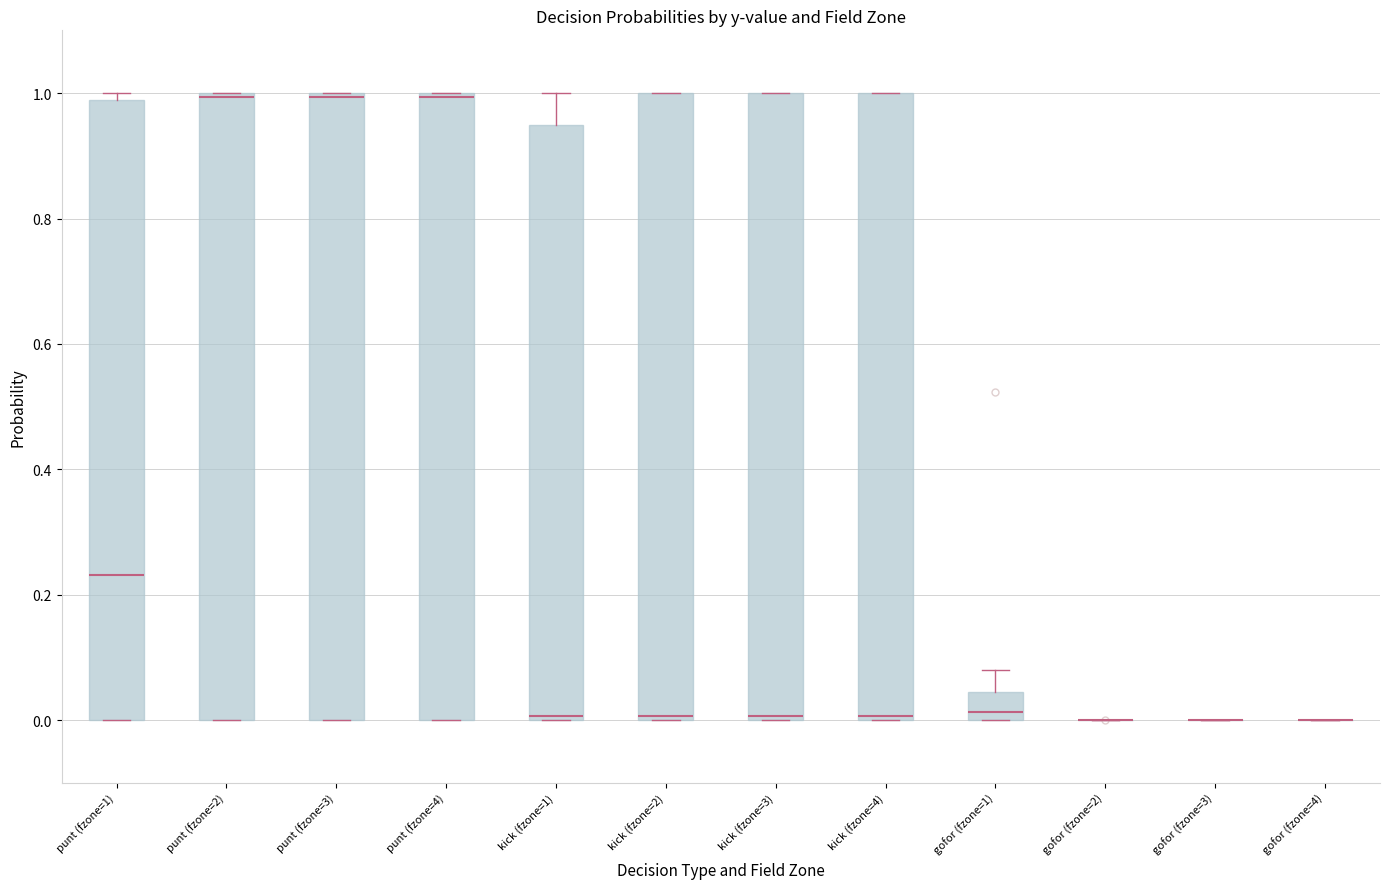

Reading left to right, transcribe this box plot: for each box, give where its median line is, the range the box spans, and where its two whiskers end, as read against the y-axis. The values are not printed on the chart, so give them approximately, as read against the axis.

punt (fzone=1): median 0.24, box 0.00 to 0.98, whiskers 0.00 to 1.00
punt (fzone=2): median 1.00 (just below the box's upper edge), box 0.00 to 1.00, whiskers 0.00 to 1.00
punt (fzone=3): median 1.00 (just below the box's upper edge), box 0.00 to 1.00, whiskers 0.00 to 1.00
punt (fzone=4): median 1.00 (just below the box's upper edge), box 0.00 to 1.00, whiskers 0.00 to 1.00
kick (fzone=1): median 0.00 (just above the box's lower edge), box 0.00 to 0.94, whiskers 0.00 to 1.00
kick (fzone=2): median 0.00 (just above the box's lower edge), box 0.00 to 1.00, whiskers 0.00 to 1.00
kick (fzone=3): median 0.00 (just above the box's lower edge), box 0.00 to 1.00, whiskers 0.00 to 1.00
kick (fzone=4): median 0.00 (just above the box's lower edge), box 0.00 to 1.00, whiskers 0.00 to 1.00
gofor (fzone=1): median 0.02, box 0.00 to 0.04, whiskers 0.00 to 0.08
gofor (fzone=2): box collapsed to a line at 0.00, whiskers 0.00 to 0.00
gofor (fzone=3): box collapsed to a line at 0.00, whiskers 0.00 to 0.00
gofor (fzone=4): box collapsed to a line at 0.00, whiskers 0.00 to 0.00